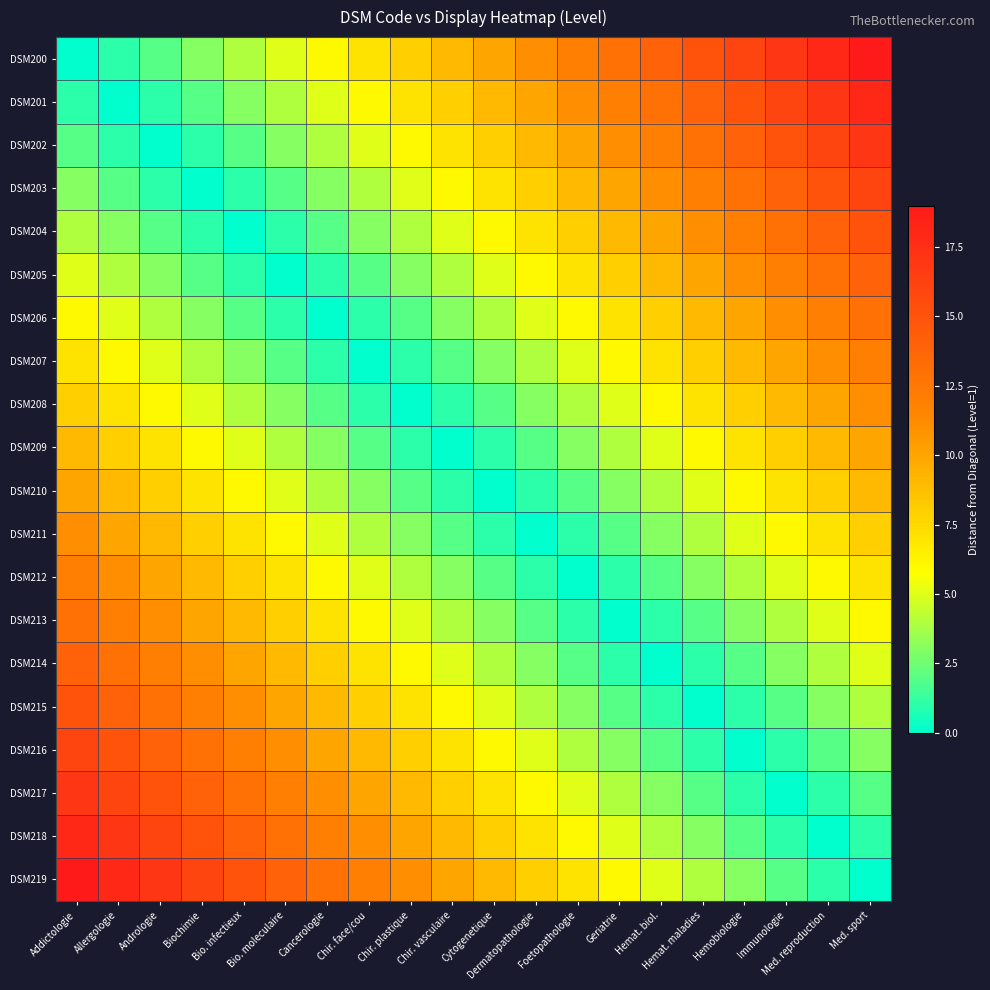

How many categories are shown in the chart?

20